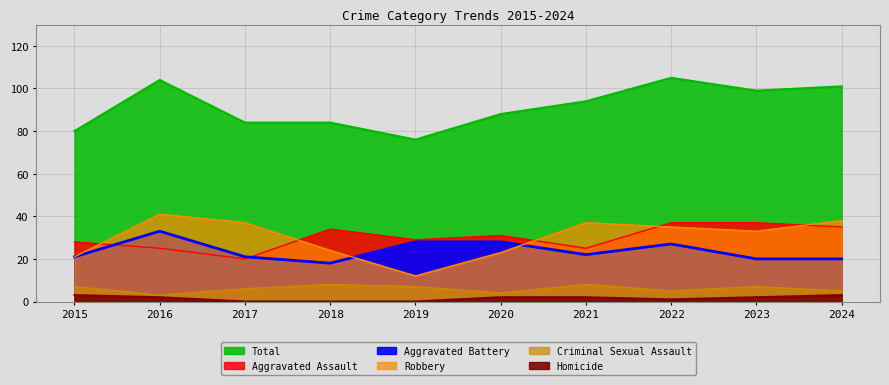

True or false: Total has more than 0 interior local peaks.

True